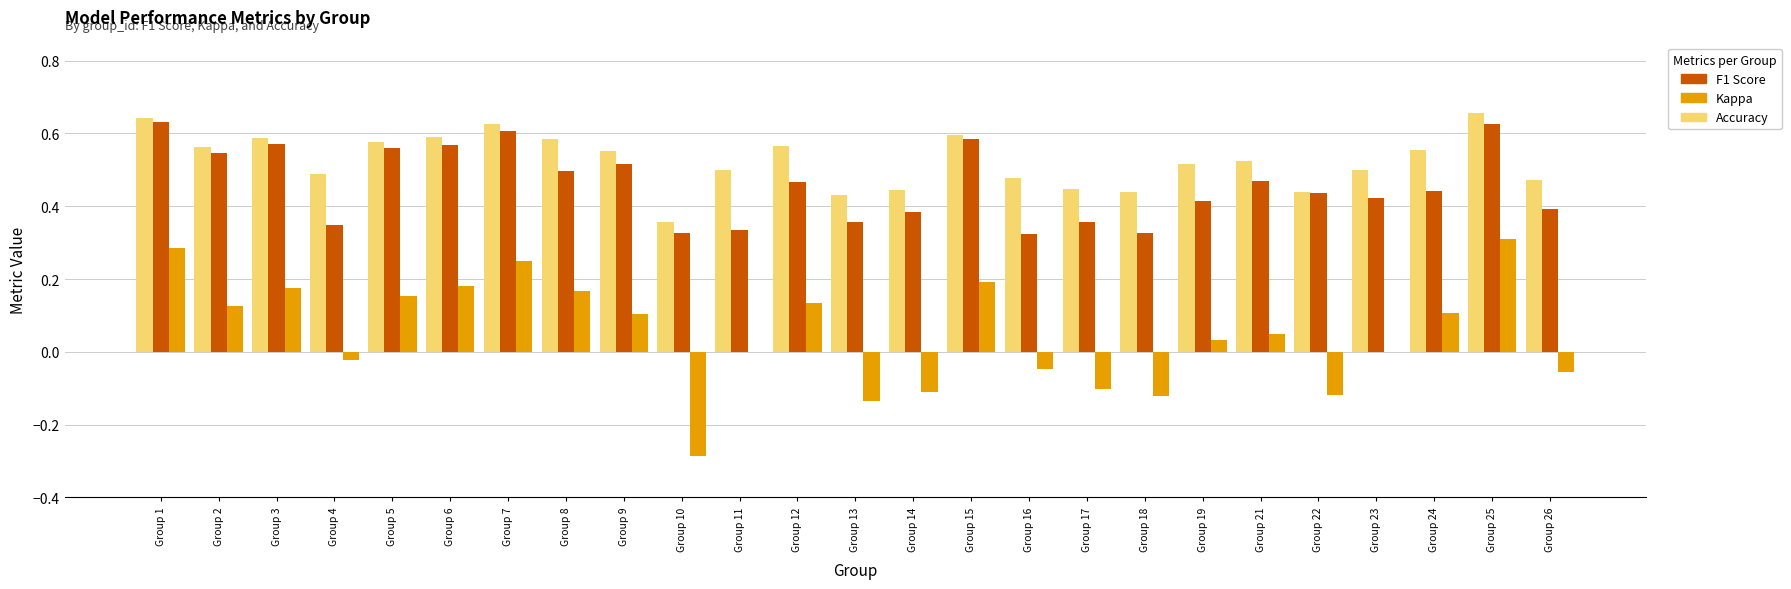

Which series has the largest total across all categories?

Accuracy